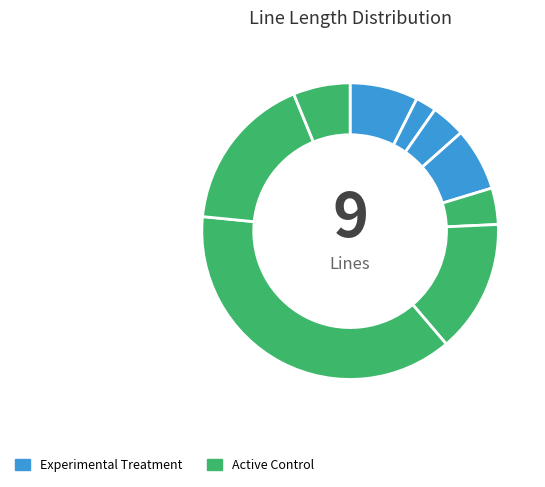

Is there a majority slice in this chart?

No